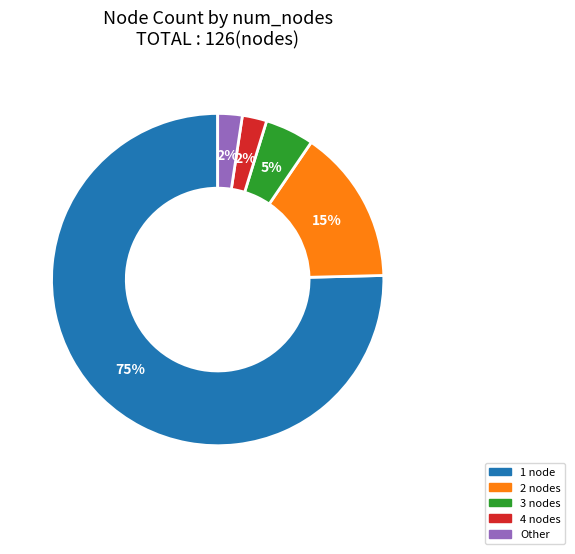

To the nearest percent, what is the average slice percentage?

20%